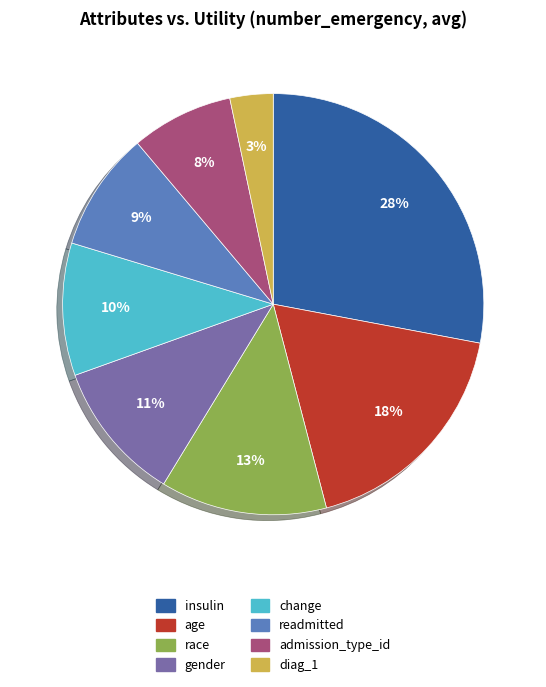

What percentage is the diag_1 slice, to the nearest percent?

3%